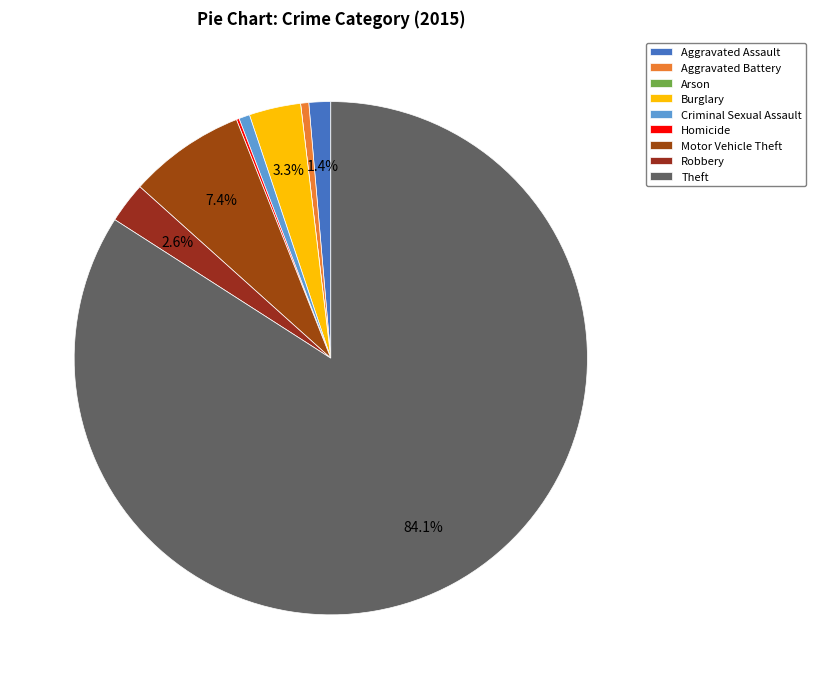

How much of the chart is everything except Theft?

15.9%